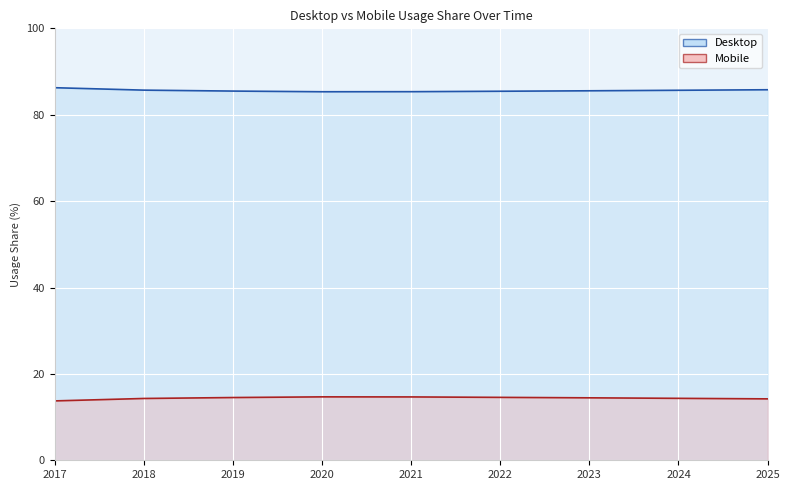

True or false: Mobile and Desktop intersect in this chart.

False